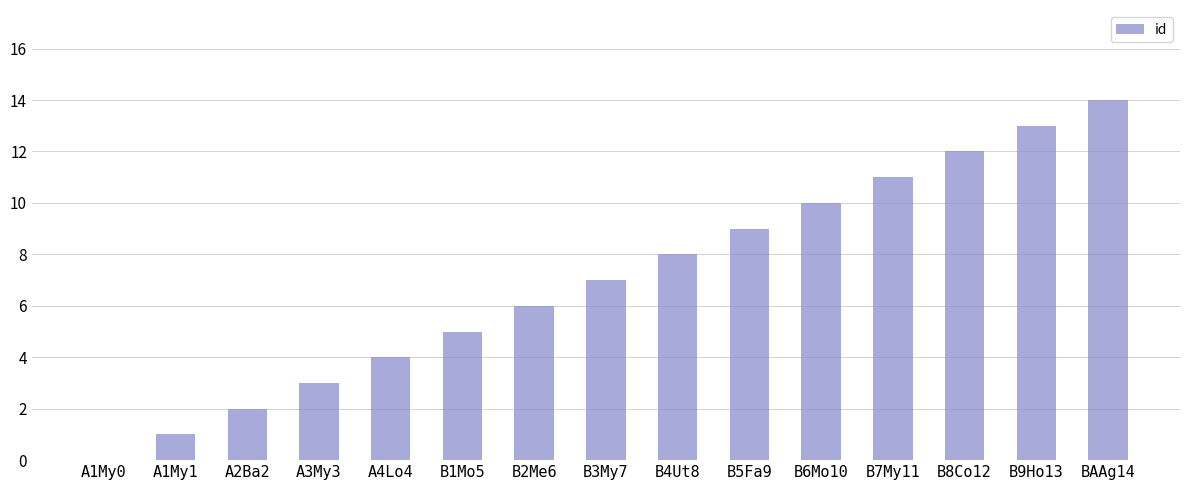

What is the greatest value displayed?

14